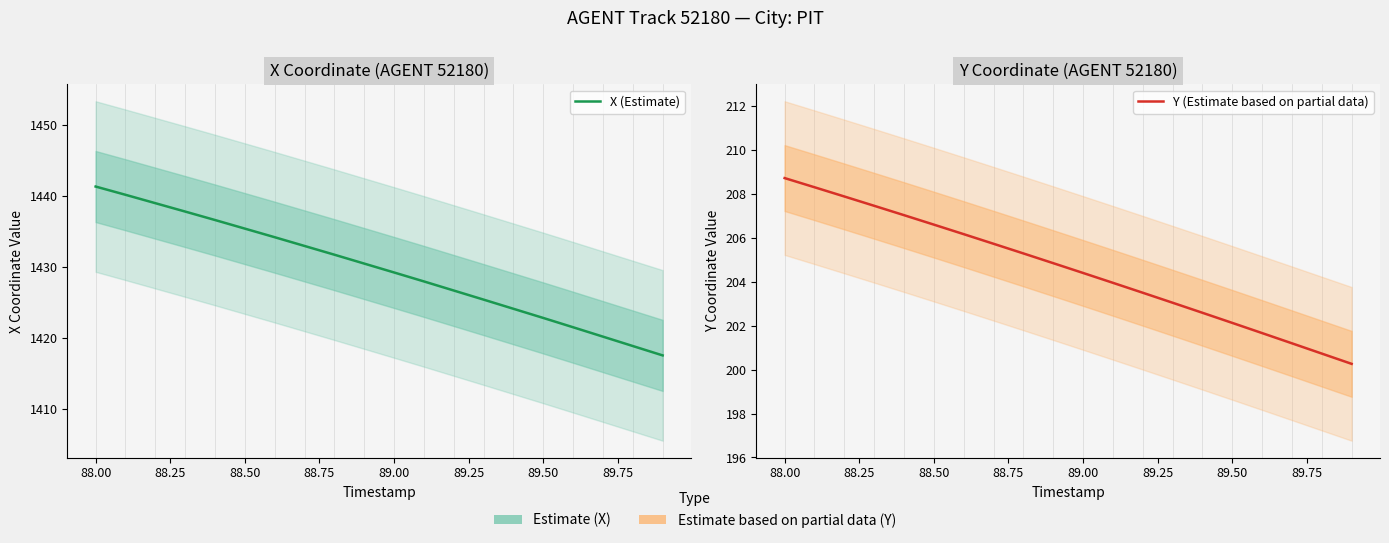

What is the value of the X (Estimate) point at the 2nd from the left?

1440.2